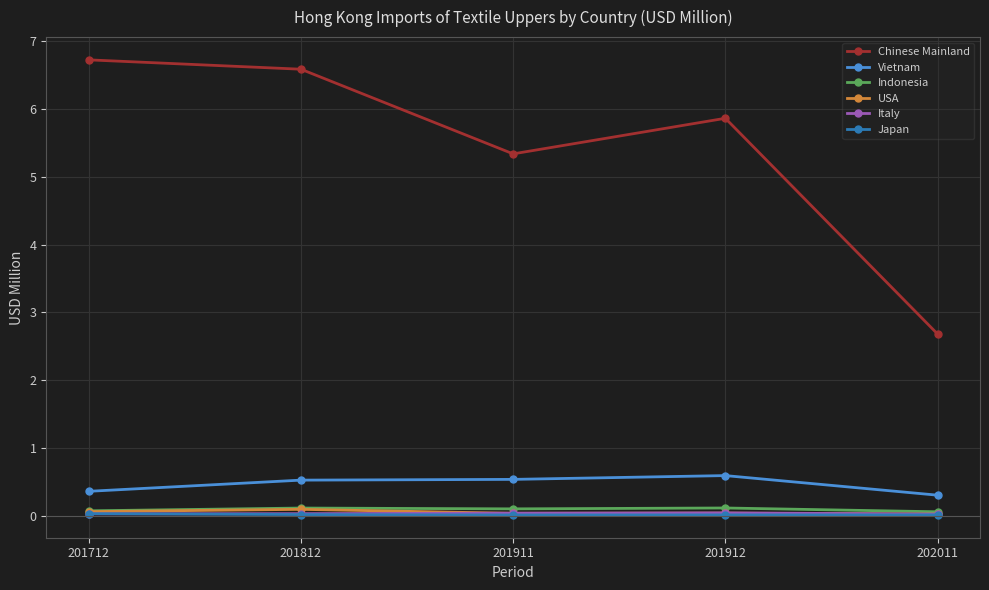

What is the value of the USA point at the 2nd from the left?

0.1